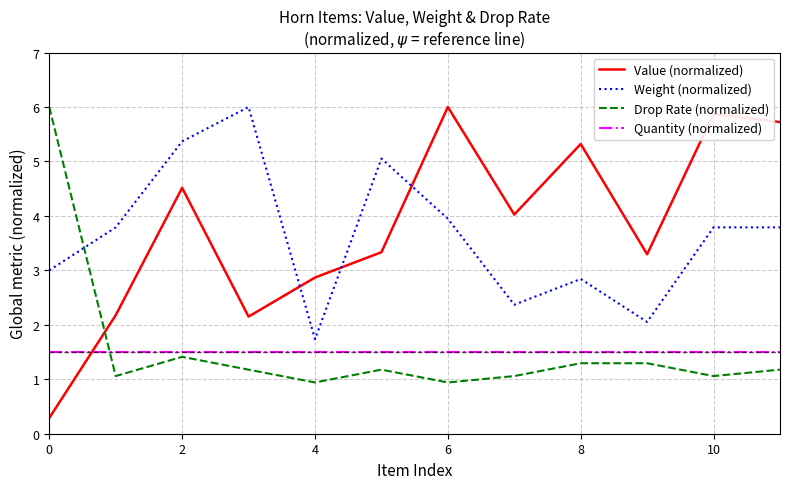

Reading left to right, transcribe all the data shown in this chart.

Value (normalized): 0.3	2.2	4.5	2.2	2.9	3.3	6.0	4.0	5.3	3.3	5.9	5.7
Weight (normalized): 3.0	3.8	5.4	6.0	1.7	5.1	3.9	2.4	2.8	2.1	3.8	3.8
Drop Rate (normalized): 6.0	1.1	1.4	1.2	0.9	1.2	0.9	1.1	1.3	1.3	1.1	1.2
Quantity (normalized): 1.5	1.5	1.5	1.5	1.5	1.5	1.5	1.5	1.5	1.5	1.5	1.5